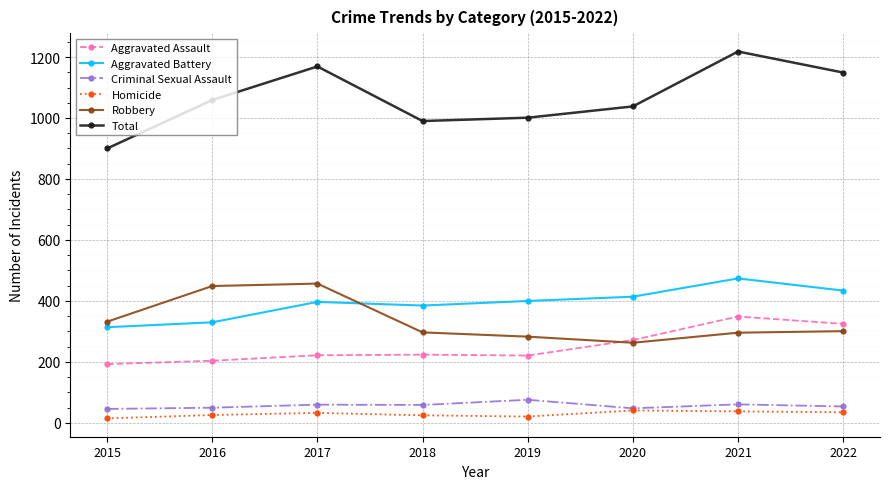

Where is Aggravated Assault nearest to the value 271?

2020